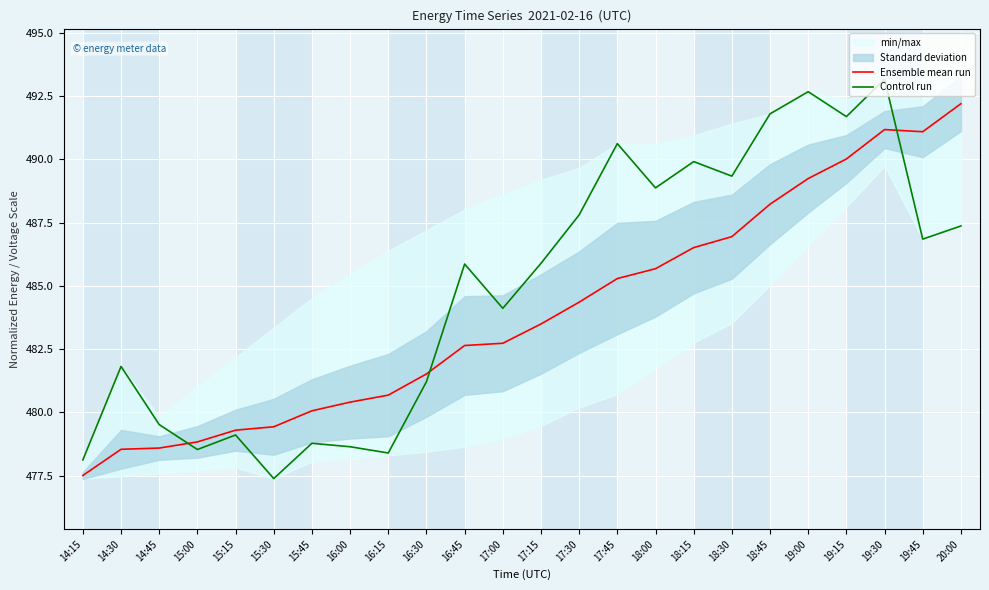

List the series in order of their overall mean, lowest first.

Ensemble mean run, Control run